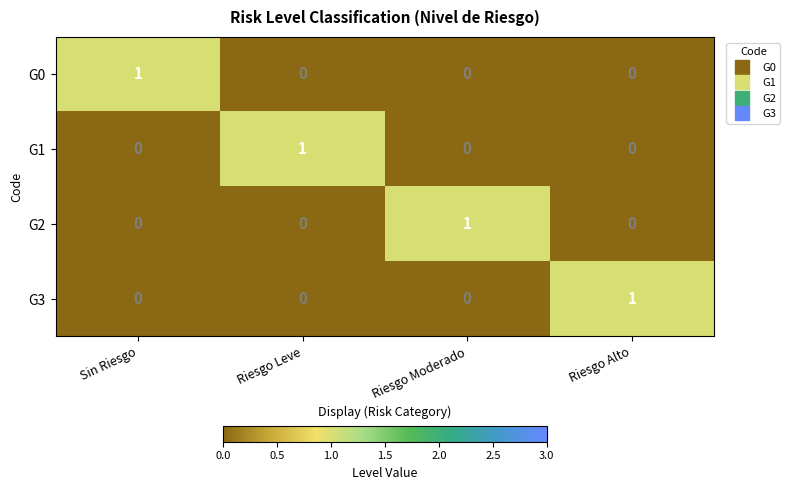

True or false: G3 has a value of 0 at Riesgo Leve.

True